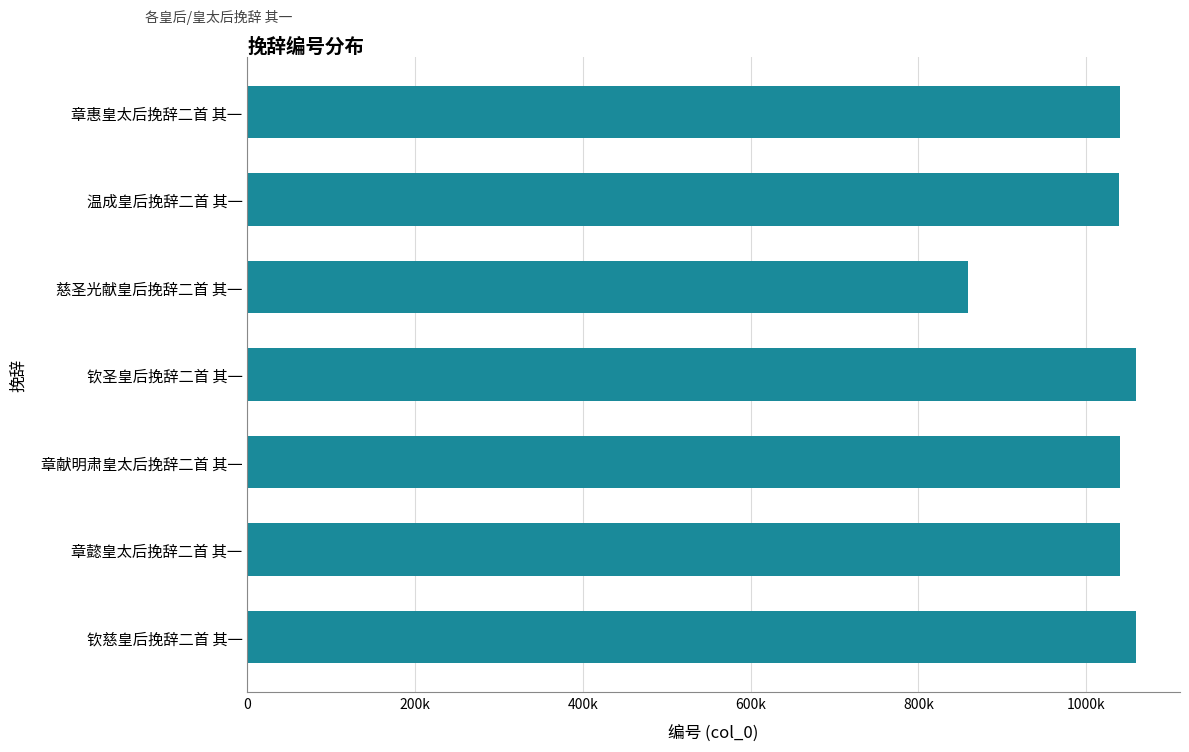

Does the chart contain any negative values?

No